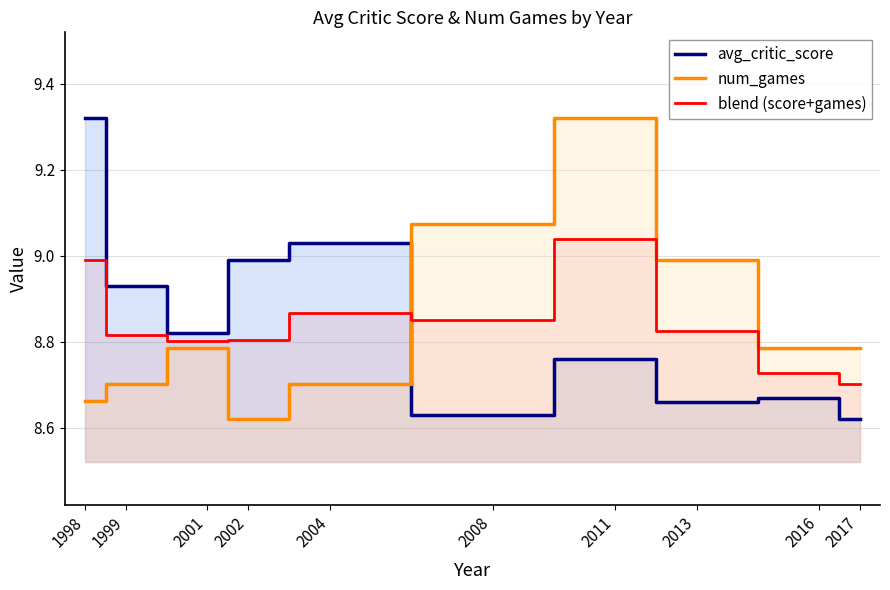

Rank the series by their maximum value, from lowest to highest.

blend (score+games), avg_critic_score, num_games